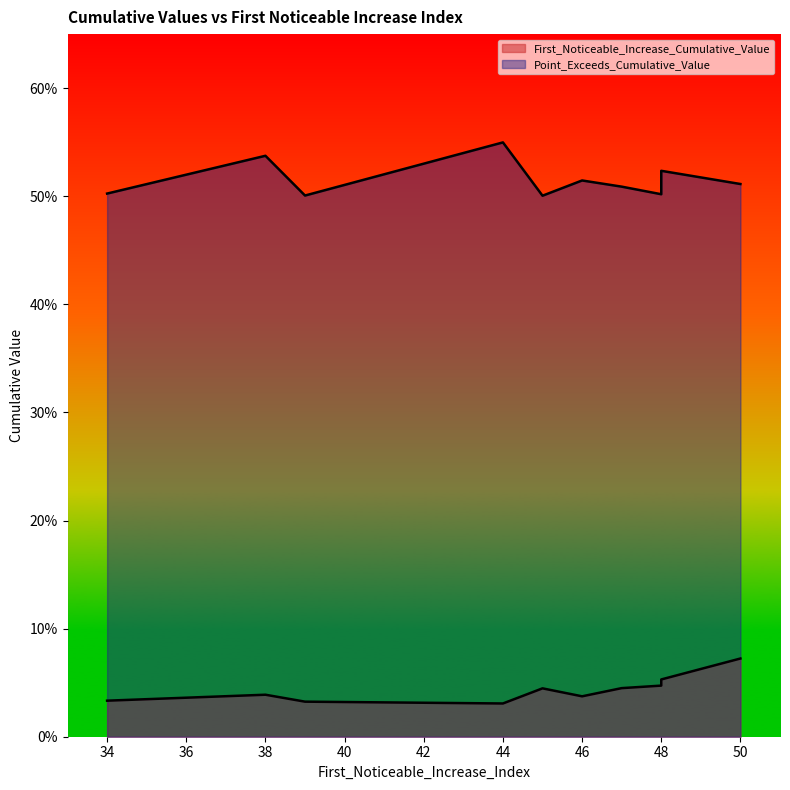

At which label is First_Noticeable_Increase_Cumulative_Value closest to 0?

44